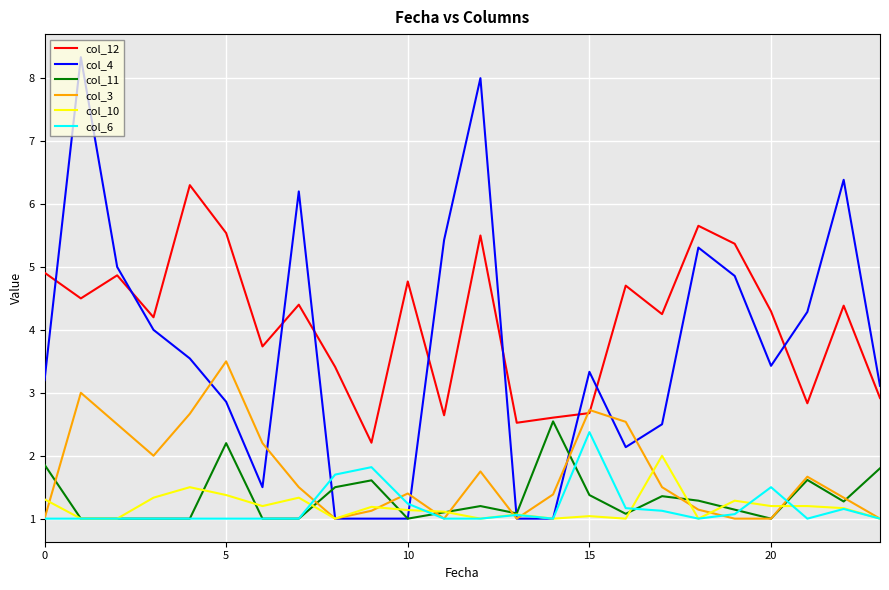

How many lines are shown in the chart?

6